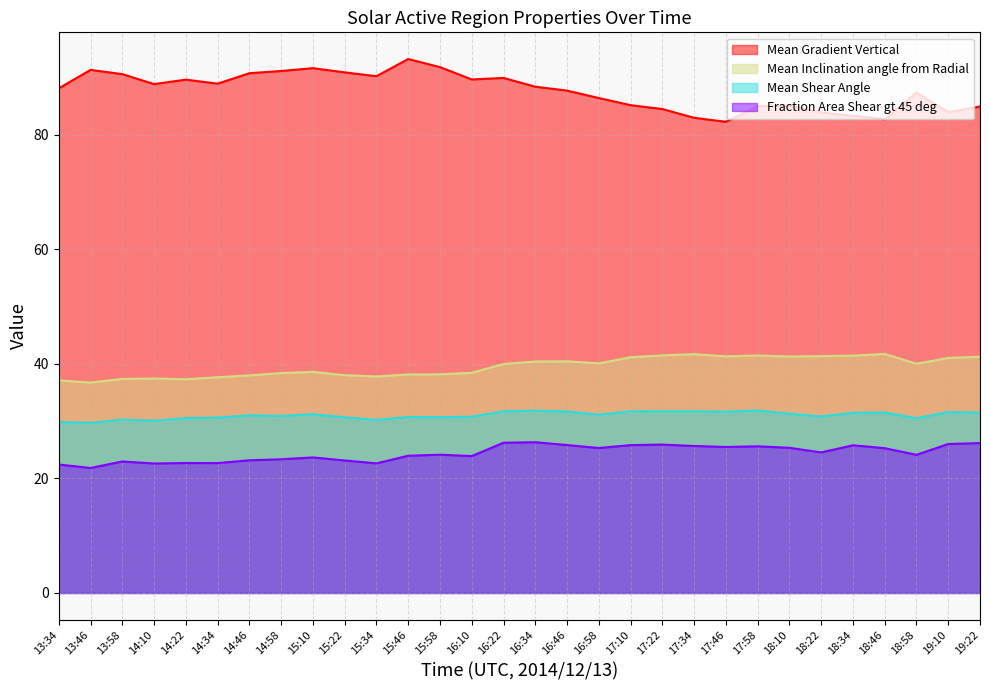

Reading left to right, transcribe all the data shown in this chart.

Mean Gradient Vertical: 88.1	91.3	90.5	88.8	89.6	88.9	90.7	91.1	91.6	90.8	90.2	93.2	91.8	89.6	89.9	88.3	87.7	86.4	85.1	84.4	82.9	82.2	85.0	85.1	83.8	83.3	82.7	87.3	83.9	84.9
Mean Inclination angle from Radial: 37.1	36.7	37.4	37.4	37.3	37.6	38.0	38.4	38.6	38.0	37.8	38.1	38.2	38.4	39.9	40.4	40.4	40.1	41.1	41.5	41.7	41.3	41.4	41.3	41.3	41.4	41.7	40.0	41.0	41.2
Mean Shear Angle: 29.8	29.7	30.3	30.1	30.5	30.6	31.0	30.9	31.2	30.7	30.2	30.7	30.7	30.8	31.7	31.8	31.7	31.1	31.7	31.7	31.7	31.6	31.8	31.3	30.8	31.4	31.5	30.5	31.6	31.5
Fraction Area Shear gt 45 deg: 22.4	21.8	22.9	22.6	22.7	22.7	23.2	23.3	23.7	23.1	22.6	23.9	24.1	23.9	26.2	26.3	25.8	25.3	25.8	25.9	25.6	25.5	25.6	25.3	24.5	25.8	25.3	24.1	26.0	26.2